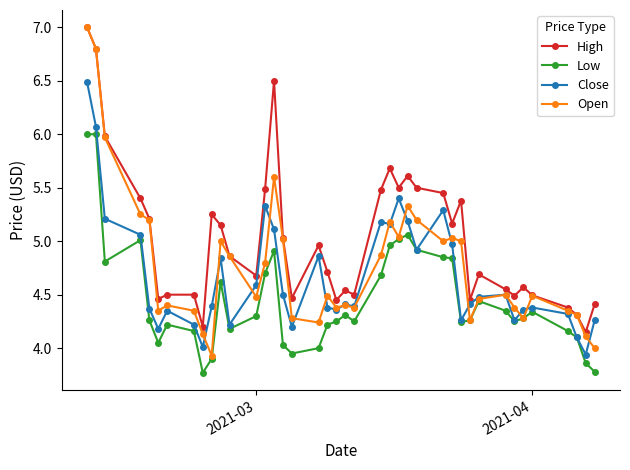

Which series has the largest range (max minus min)?

Open